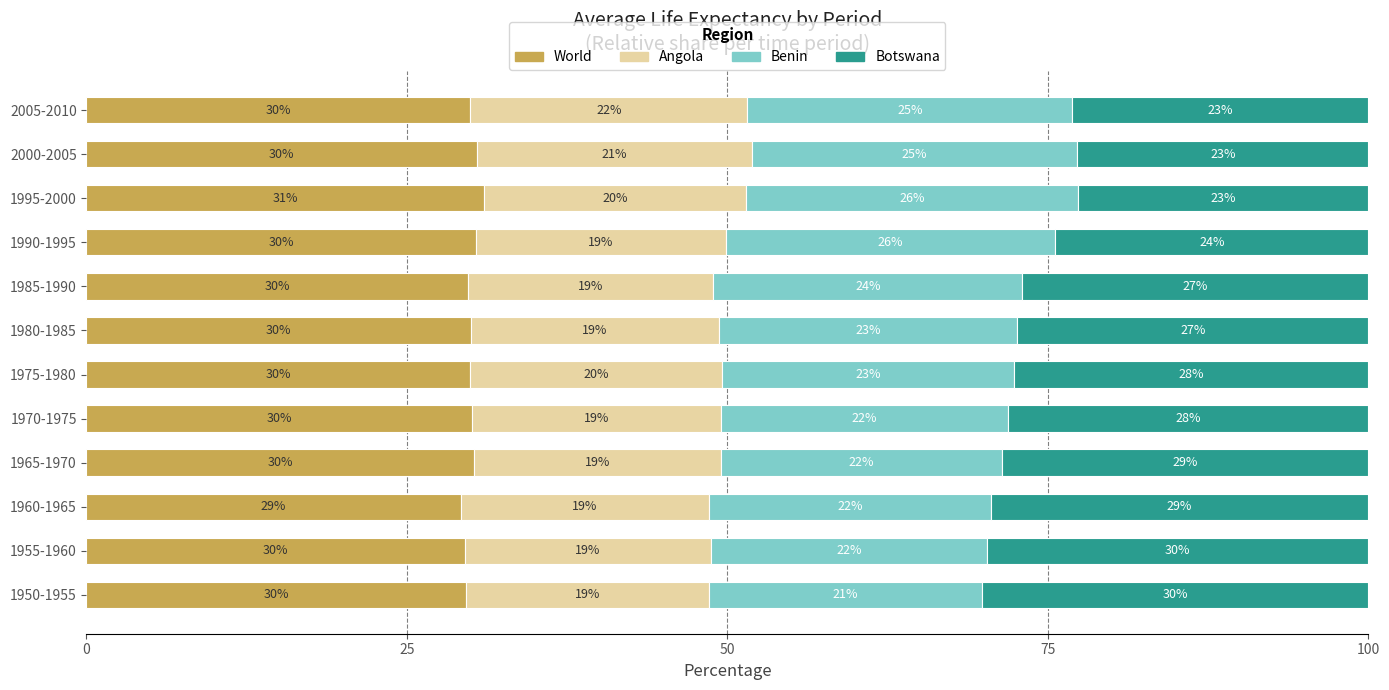

What is the sum of the World values at 1970-1975 and 2005-2010?

60.0